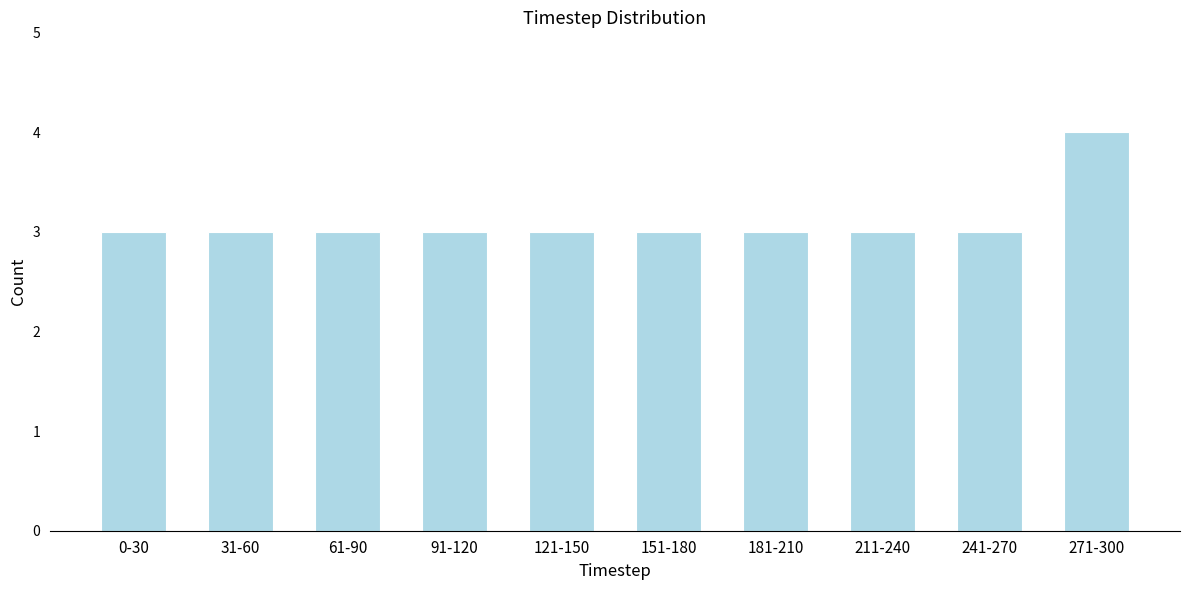

Reading left to right, list all the values displayed in this chart.

0-30=3	31-60=3	61-90=3	91-120=3	121-150=3	151-180=3	181-210=3	211-240=3	241-270=3	271-300=4